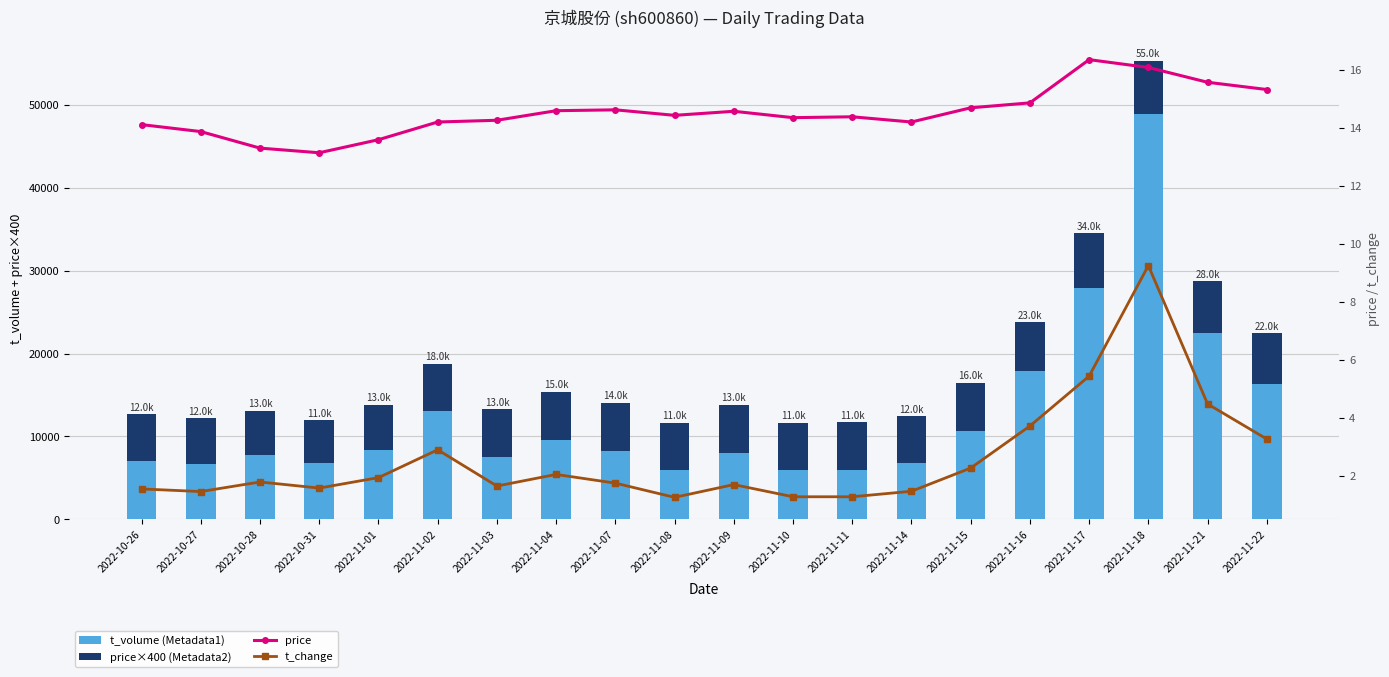

Rank the series at 2022-10-28 from highest to lowest value.

t_volume (Metadata1), price×400 (Metadata2), price, t_change